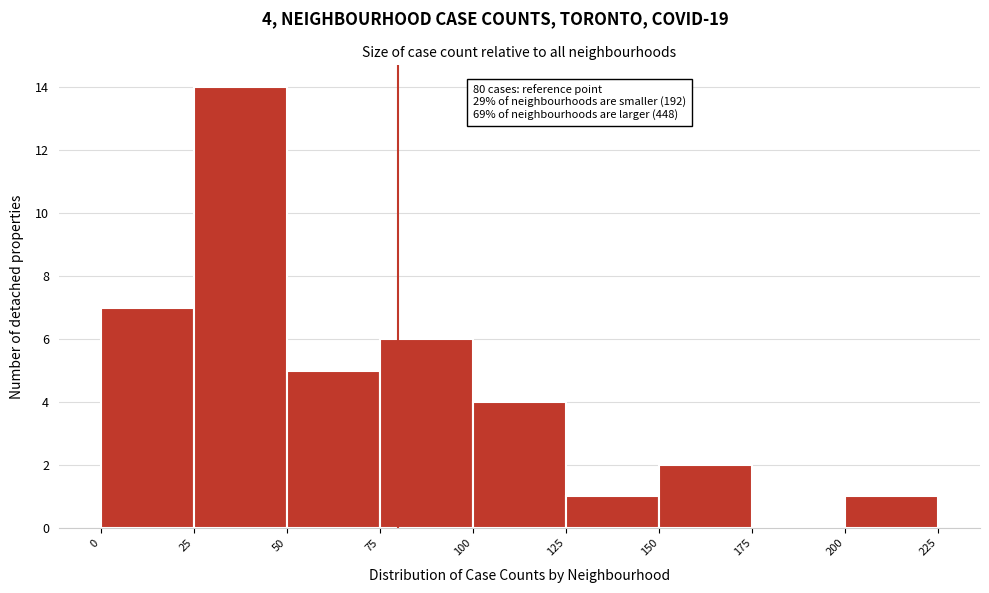

Over which range of the x-axis is the bar tallest?

25 to 50